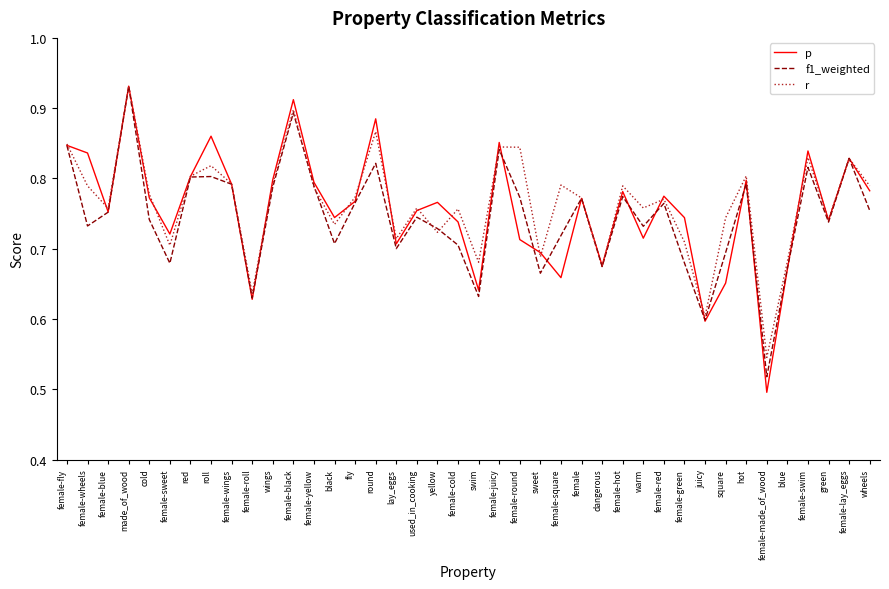

At which category is the sum across all series the highest?

made_of_wood